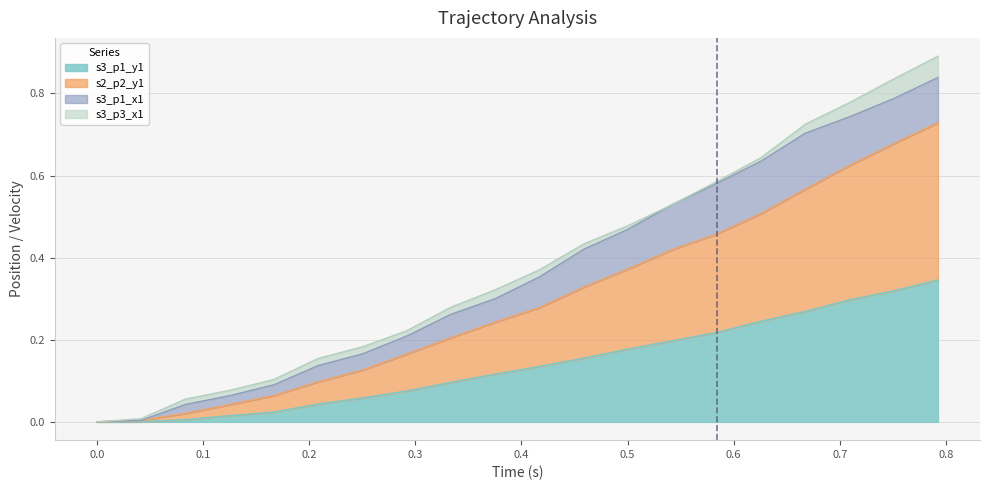

How many distinct data groups are displayed?

4